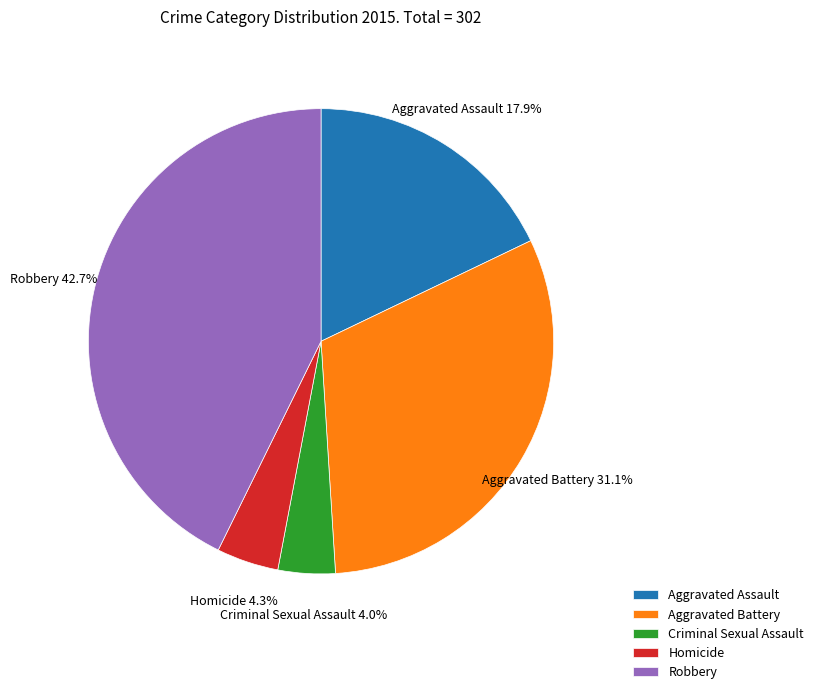

Is there a majority slice in this chart?

No